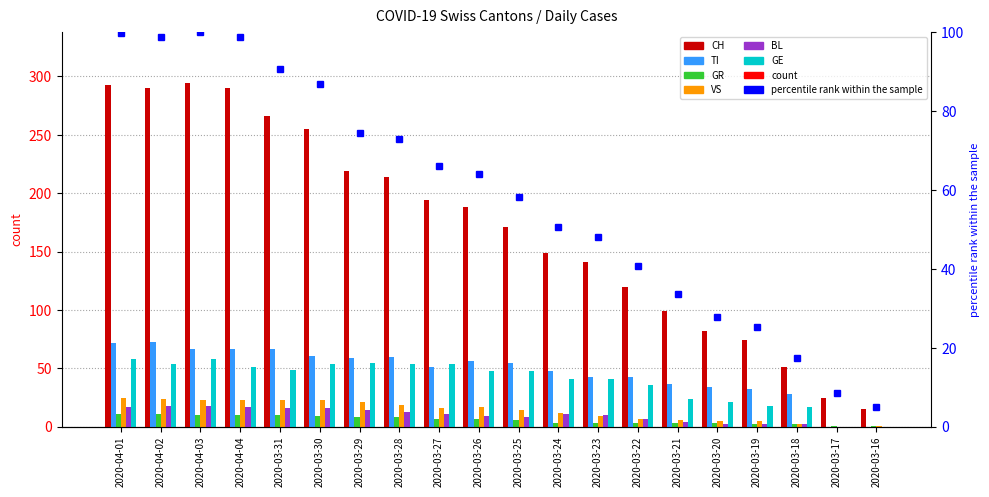

Is it true that GE equals 24 at 2020-03-21?

True